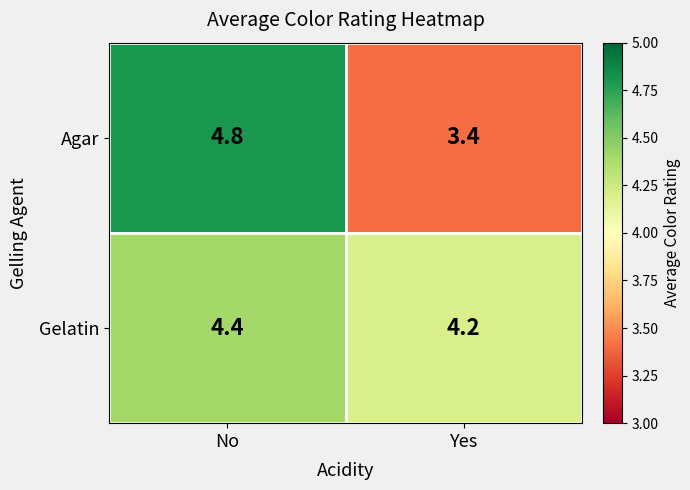

Which series has the largest total across all categories?

Gelatin